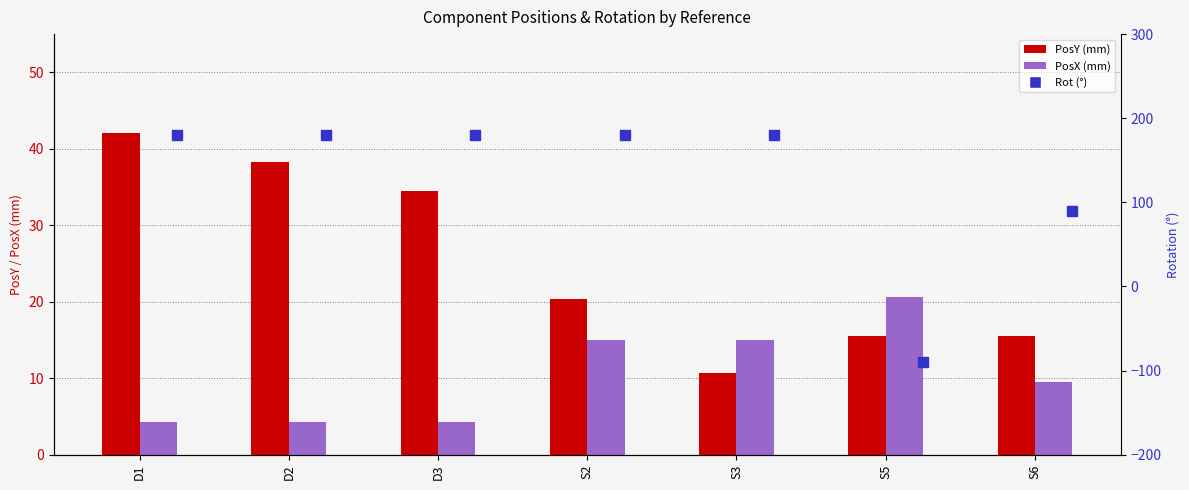

What are all the series names shown in the legend?

PosY, PosX, Rot